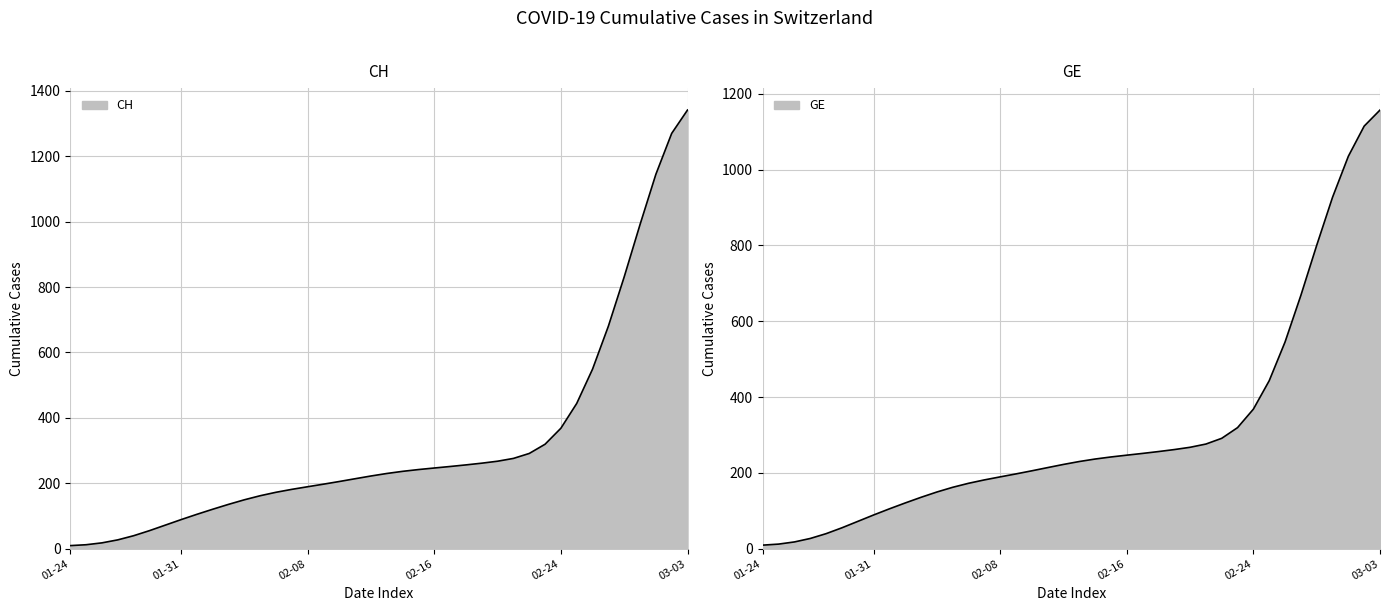

True or false: CH and GE intersect in this chart.

False